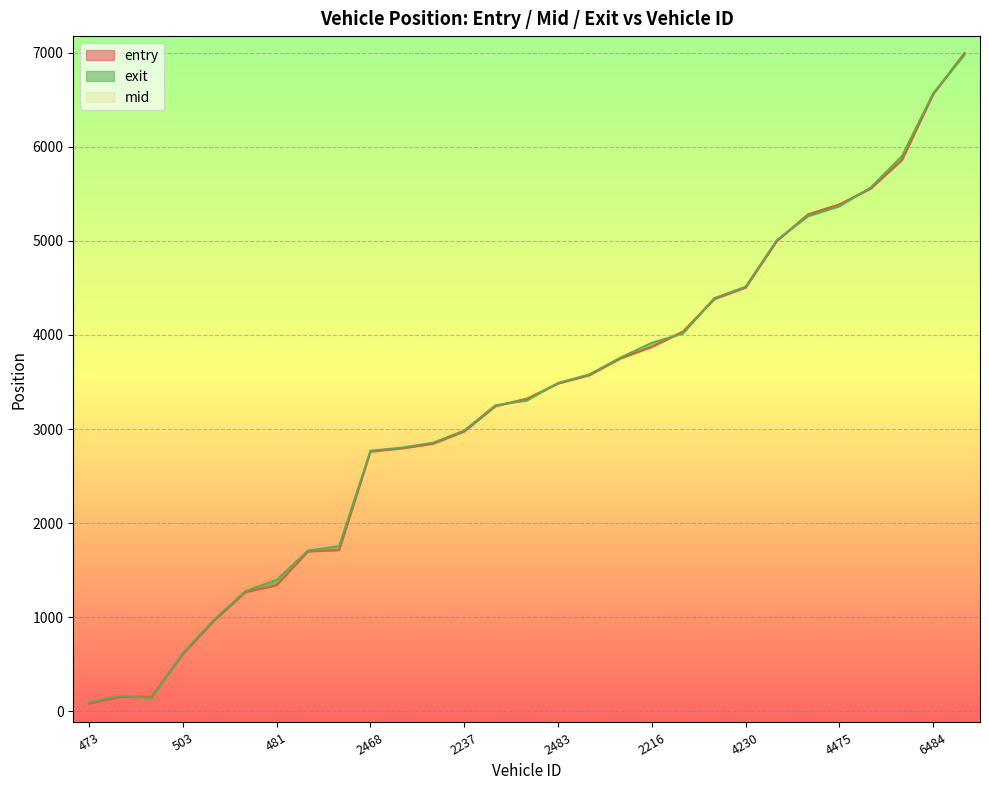

Is it true that mid equals 6349.8 at 2498?

False